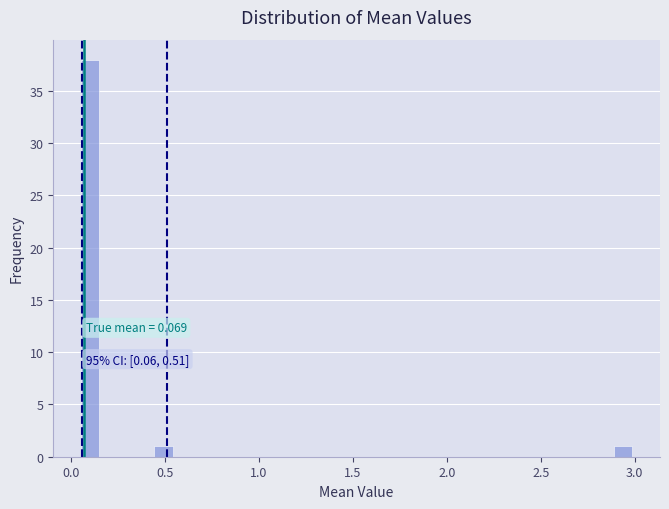

Around what value on the x-axis is the tallest bar? Give the approximate position of its centre, as read against the axis.

0.10